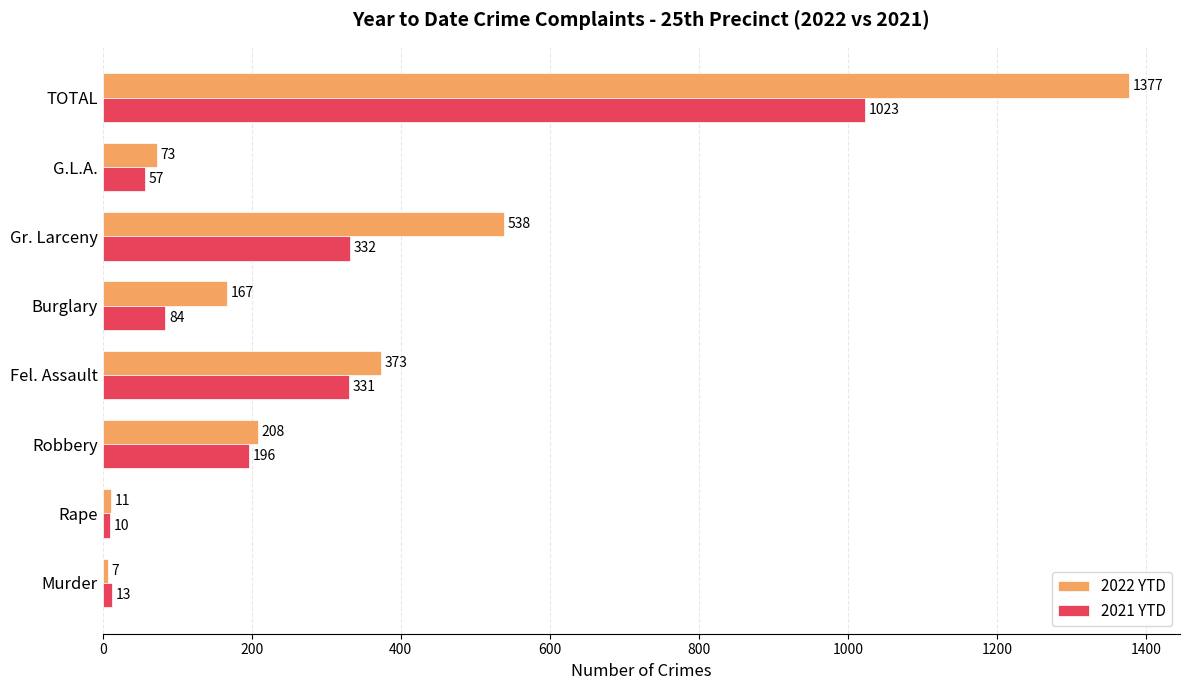

What are all the series names shown in the legend?

2022 YTD, 2021 YTD